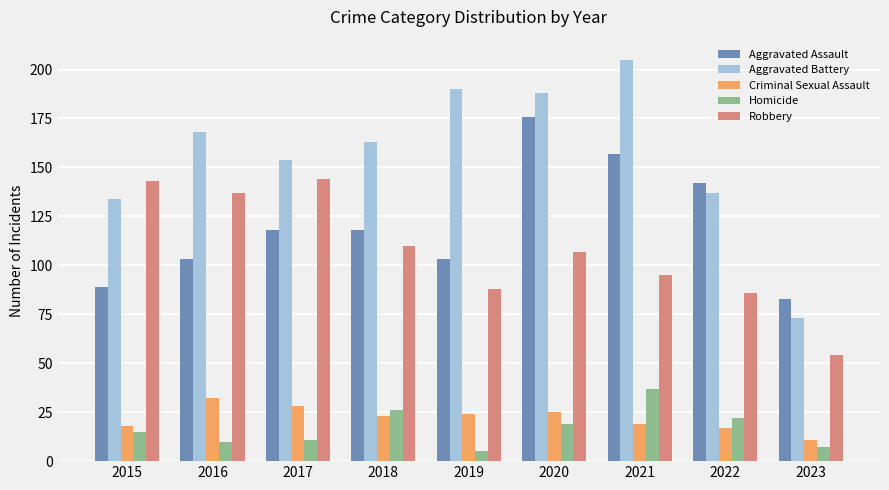

How many series are shown in this chart?

5